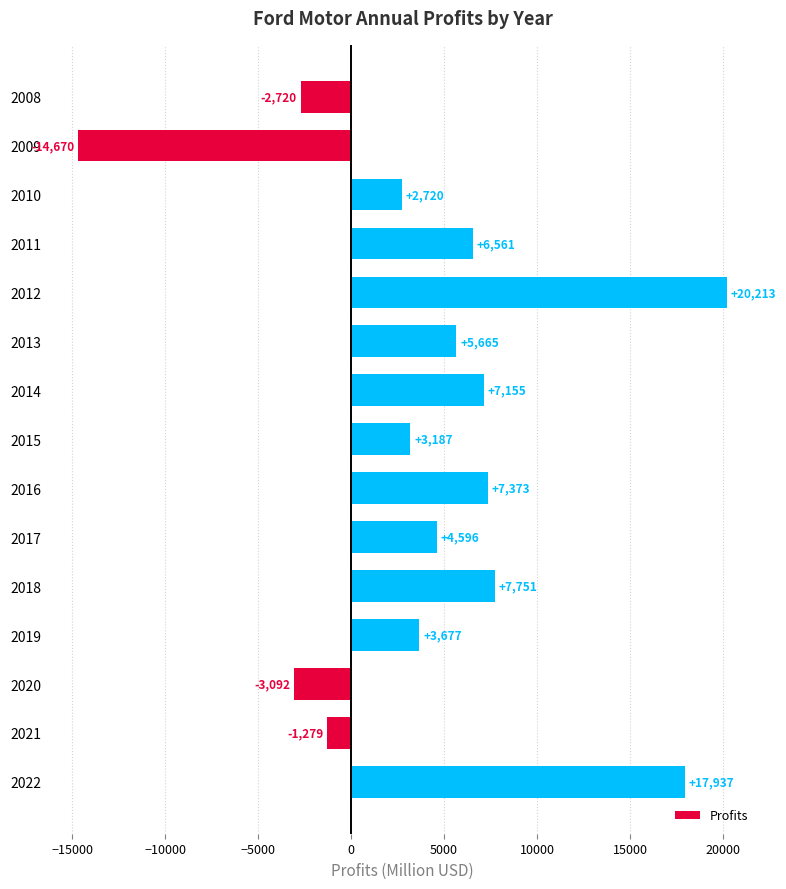

How many values are below zero?

4